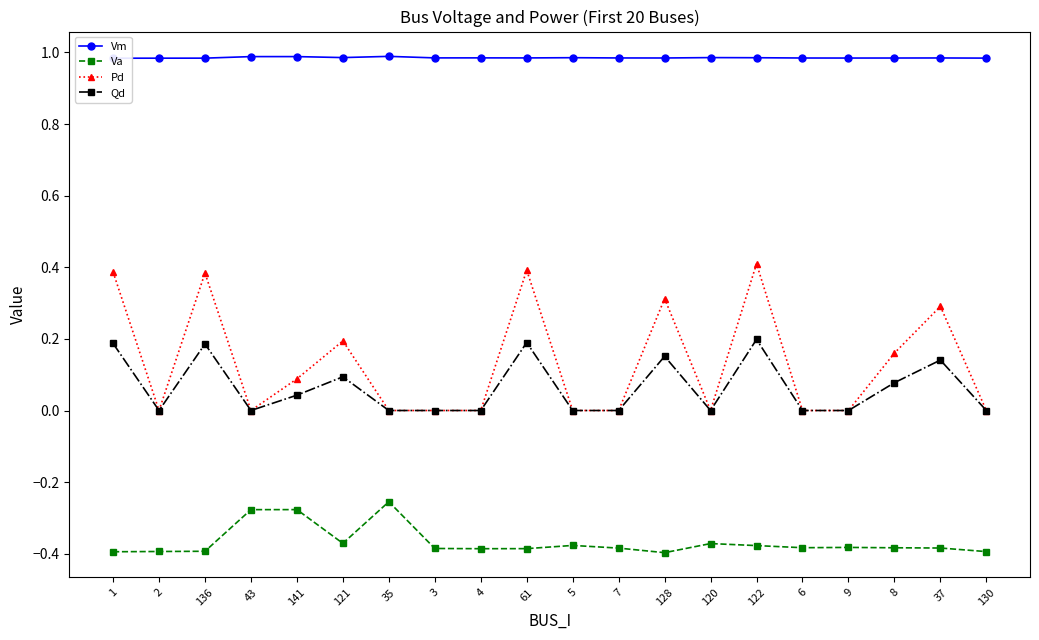

What is the difference between the highest and lowest values at 2?

1.4